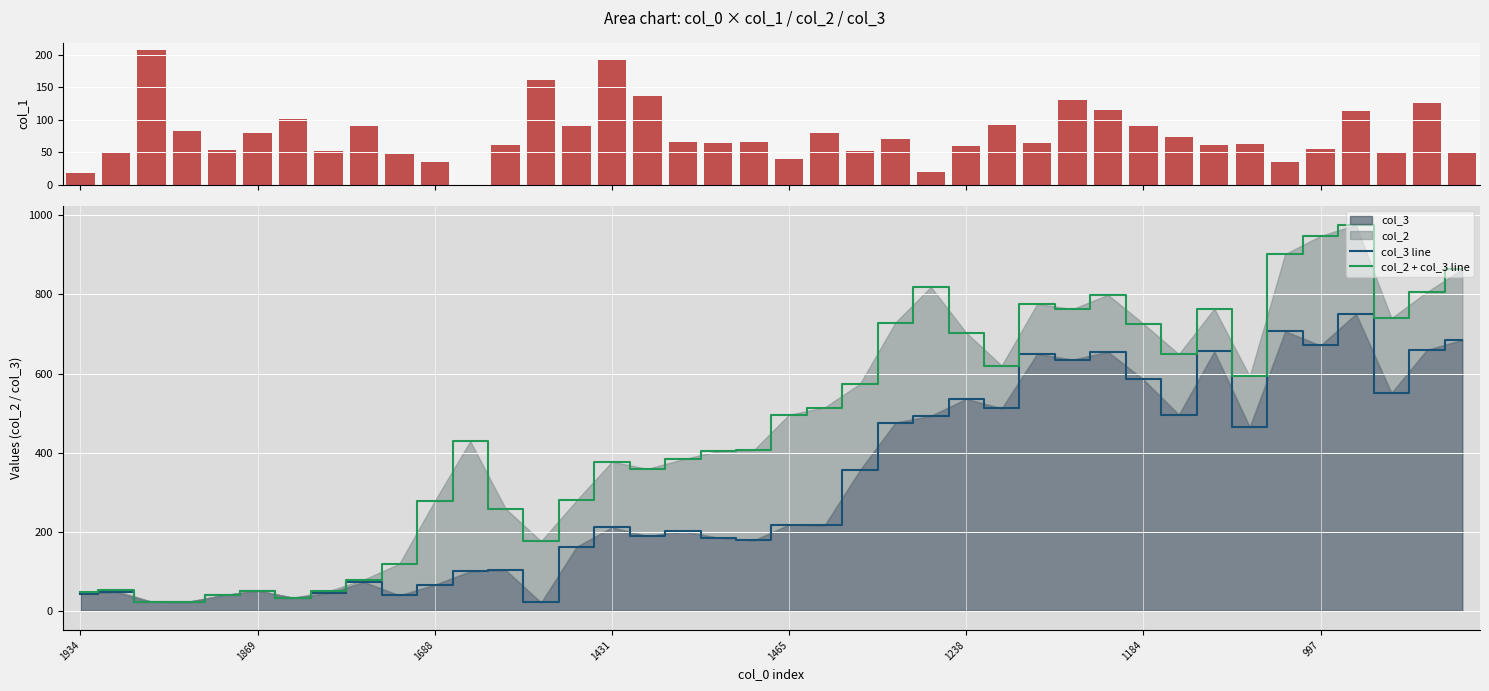

The col_3 series shows 536 at 1238. True or false?

True